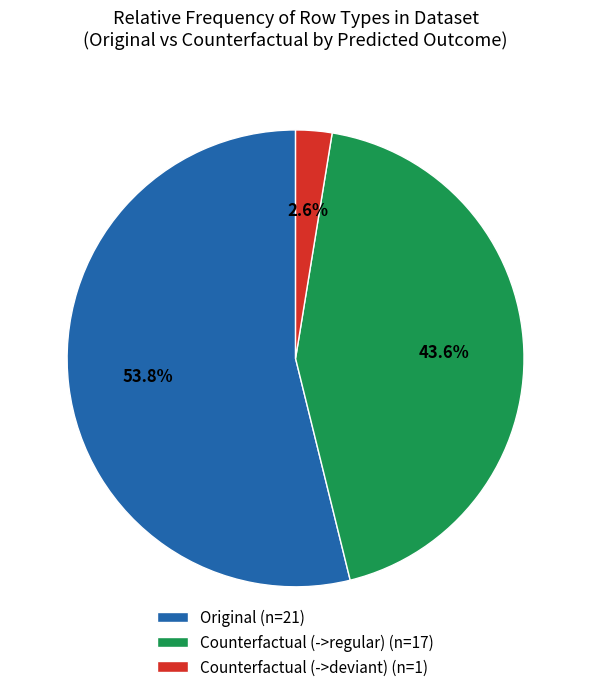

What is the smallest slice in the pie chart?

Counterfactual (->deviant) (n=1)